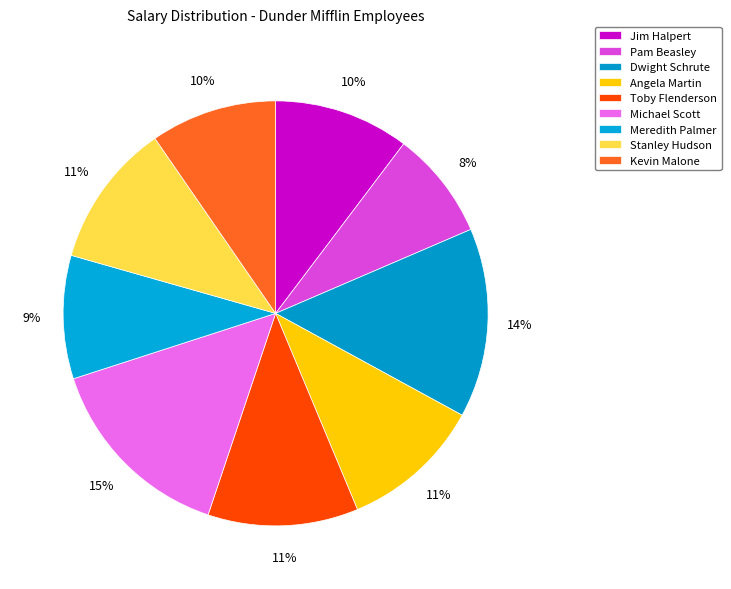

Count the number of slices in the pie.

9